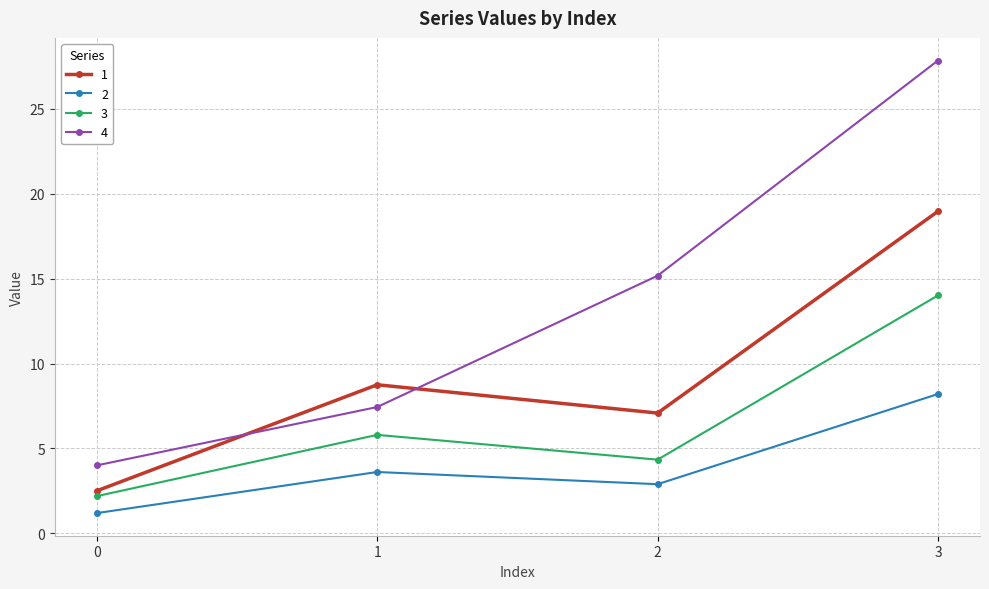

True or false: 4 and 1 cross at least once.

True